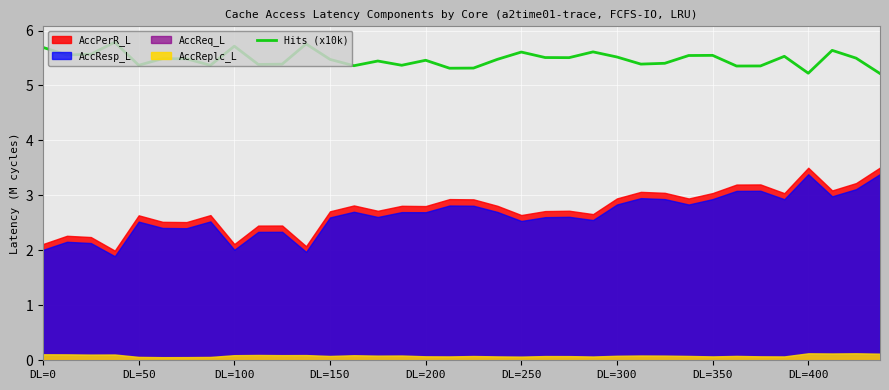

How many lines are shown in the chart?

1